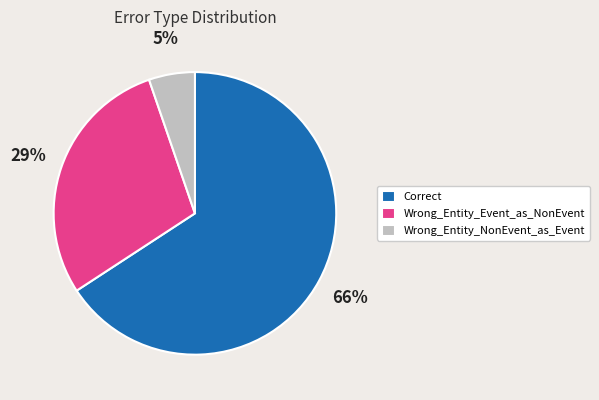

Which category accounts for the majority?

Correct